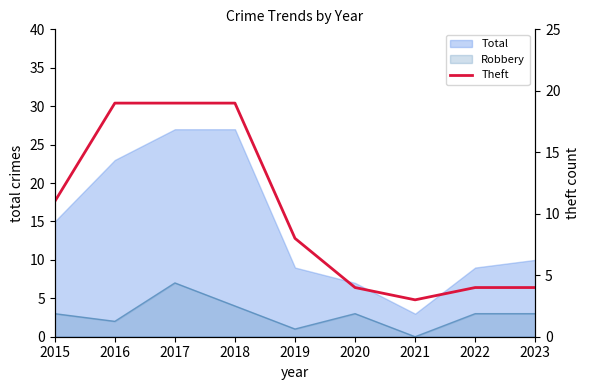

The chart shows a value of 15 at 2015. True or false?

False